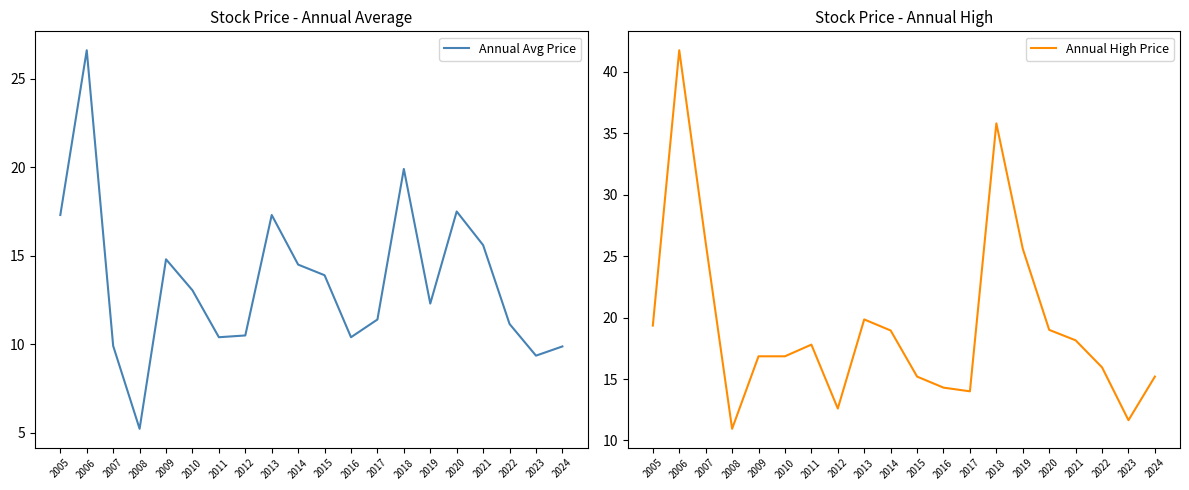

Is it true that Annual High Price equals 16.9 at 2009?

True